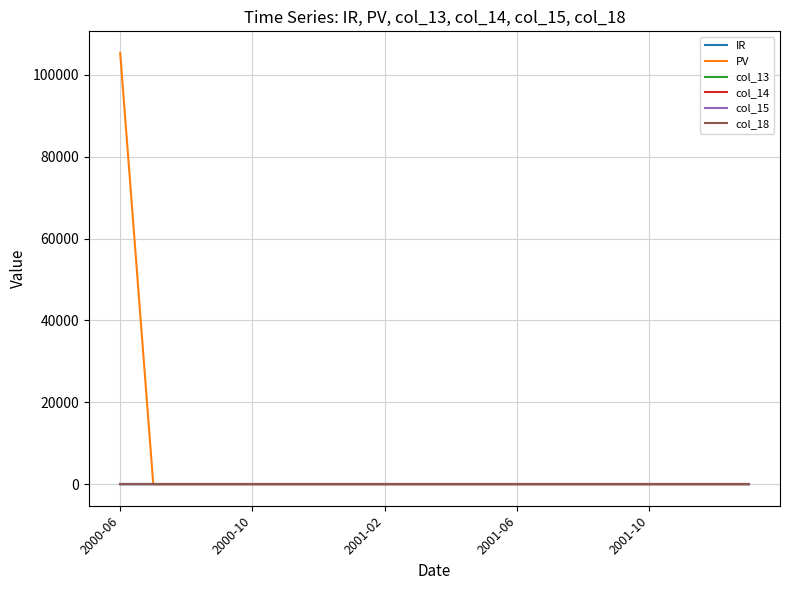

True or false: col_18 and col_14 cross at least once.

False